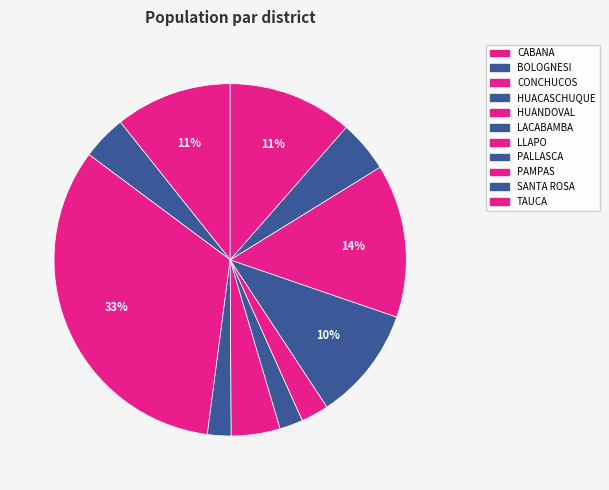

Which has a higher value, BOLOGNESI or CONCHUCOS?

CONCHUCOS